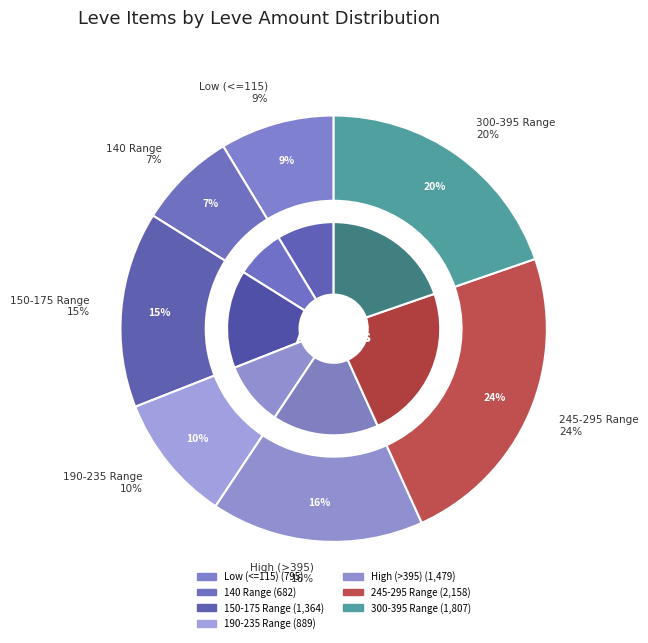

Is Spiked Bronze Labrys the majority of the pie?

No